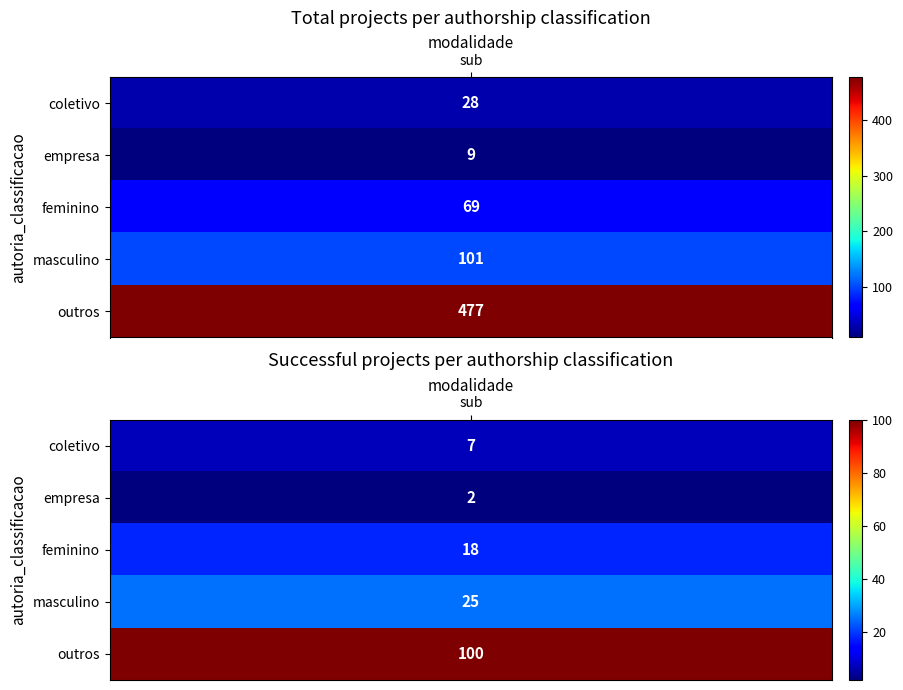

Read the feminino value at 1.

18